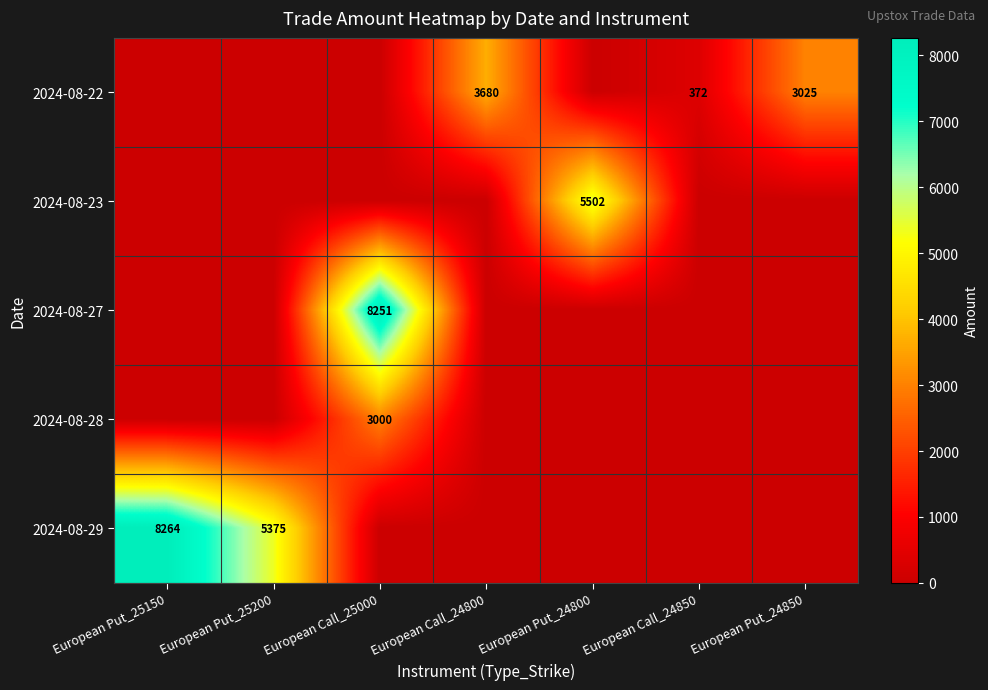

What is the difference between the highest and lowest values at European Put_24800?

5502.5